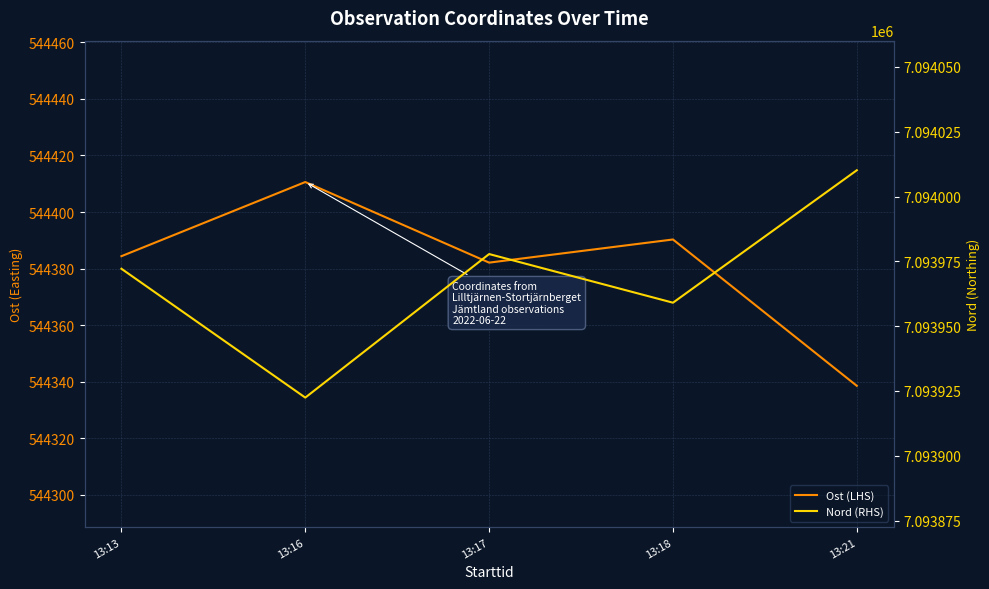

What are all the series names shown in the legend?

Ost (LHS), Nord (RHS)